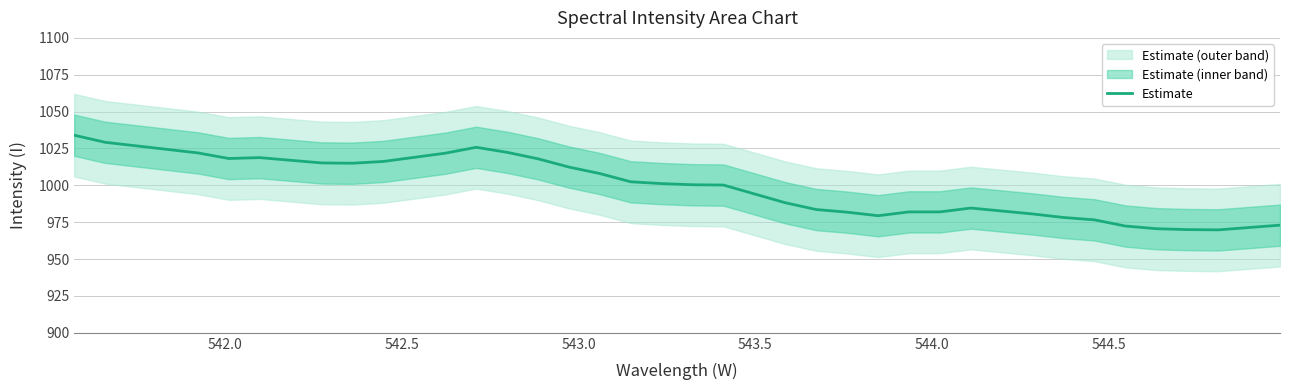

How many interior local peaks (higher than both neighbors) does the data have?

3